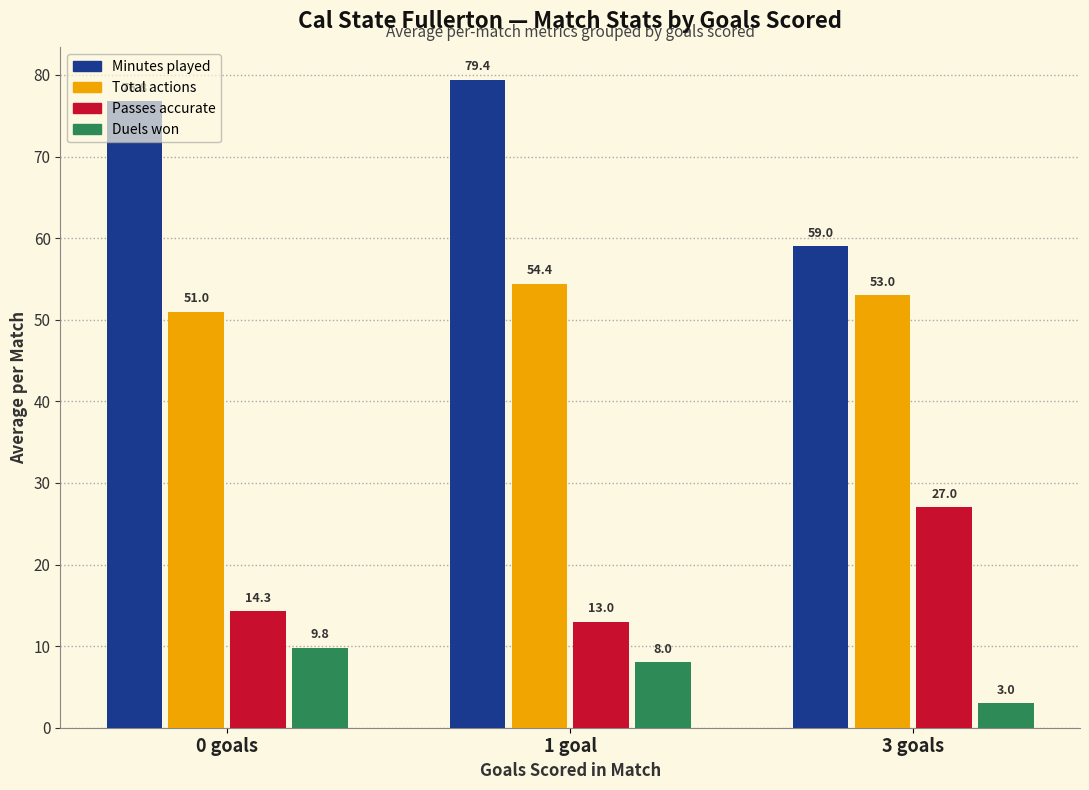

Rank the series by their average value, from lowest to highest.

Duels won, Passes accurate, Total actions, Minutes played